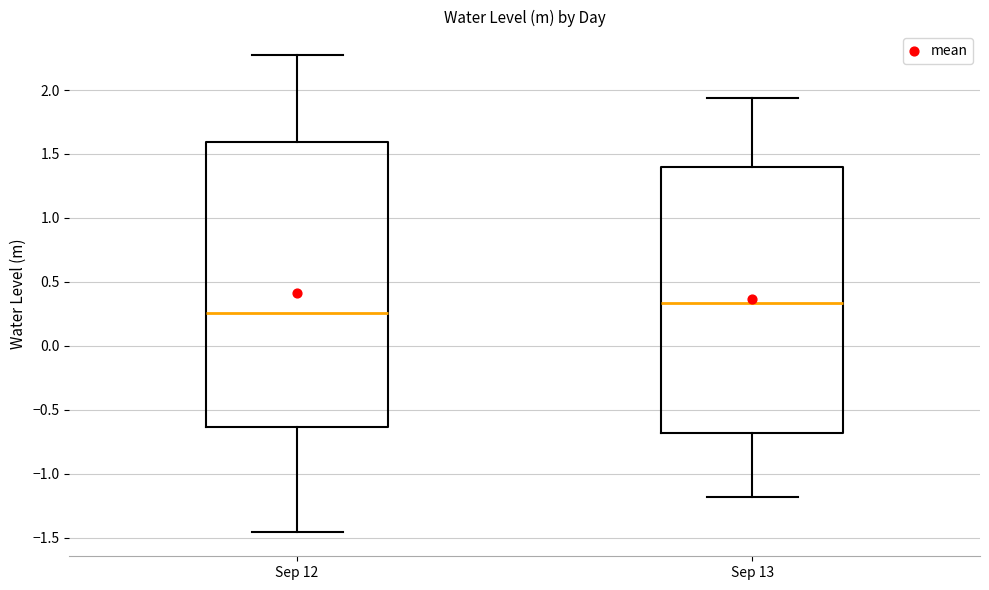

Which box is the tallest, from its lower edge to its upper edge?

Sep 12